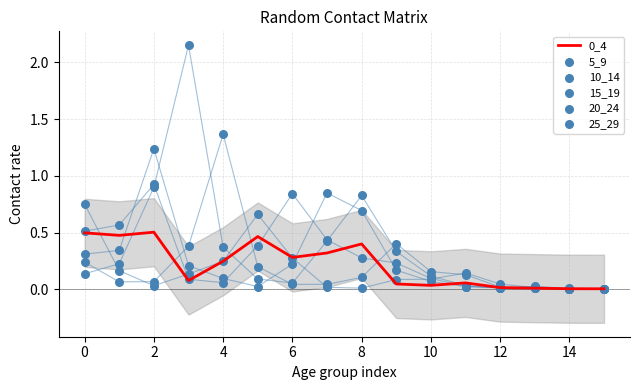

Is the value of 15_19 at 14 greater than the value of 20_24 at 4?

No